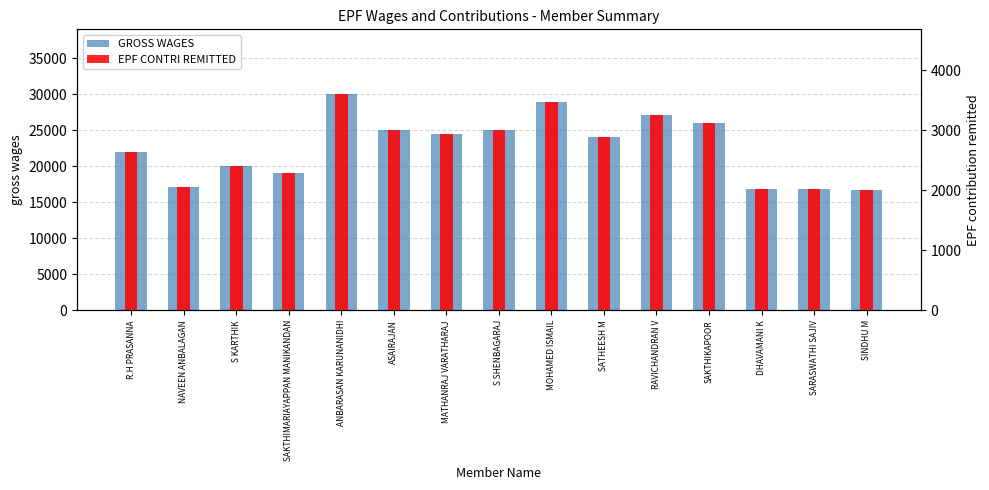

Which category has the highest value in the EPF CONTRI REMITTED series?

ANBARASAN KARUNANIDHI